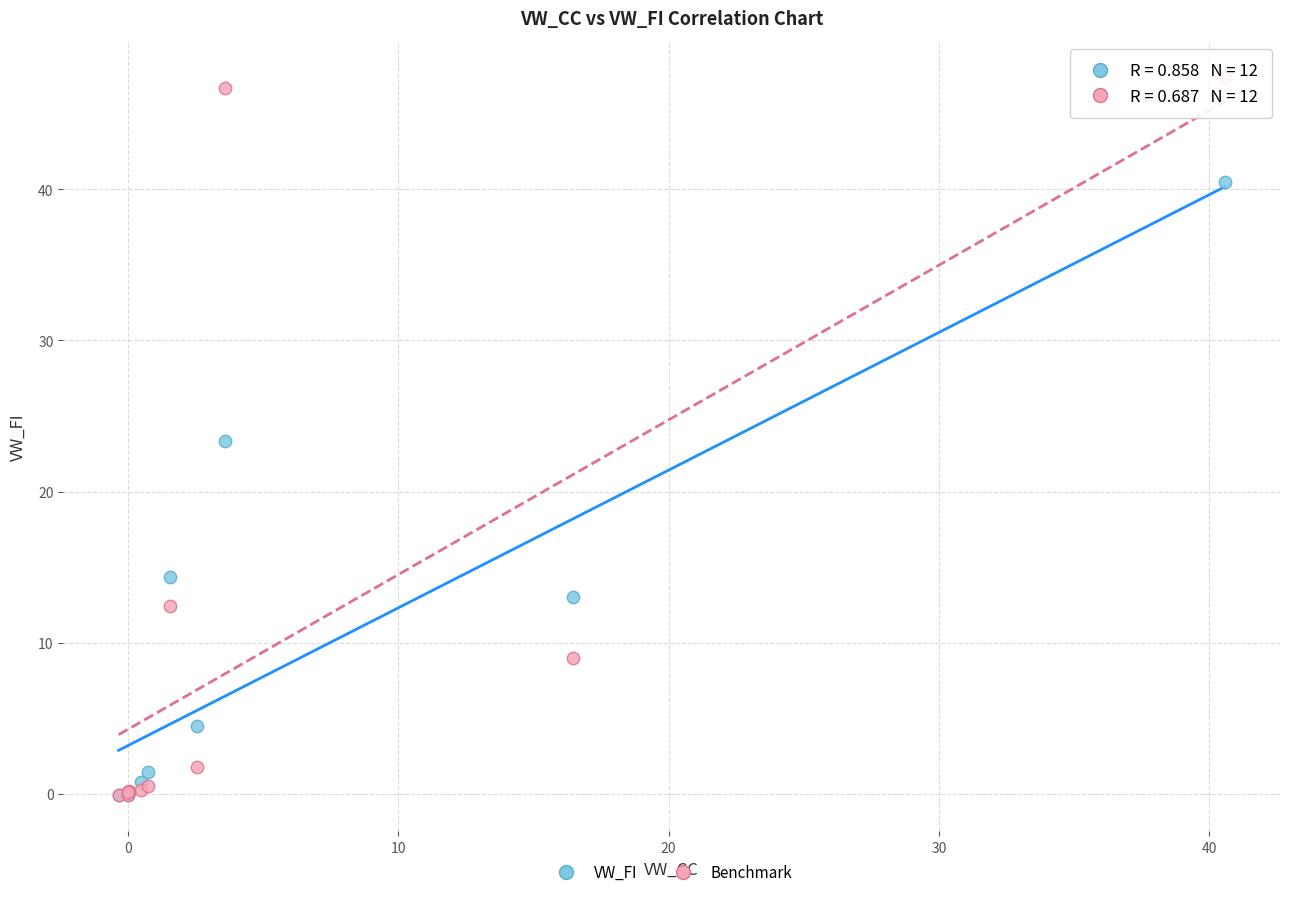

In the VW_FI series, what Y value is closest to 20?

23.4